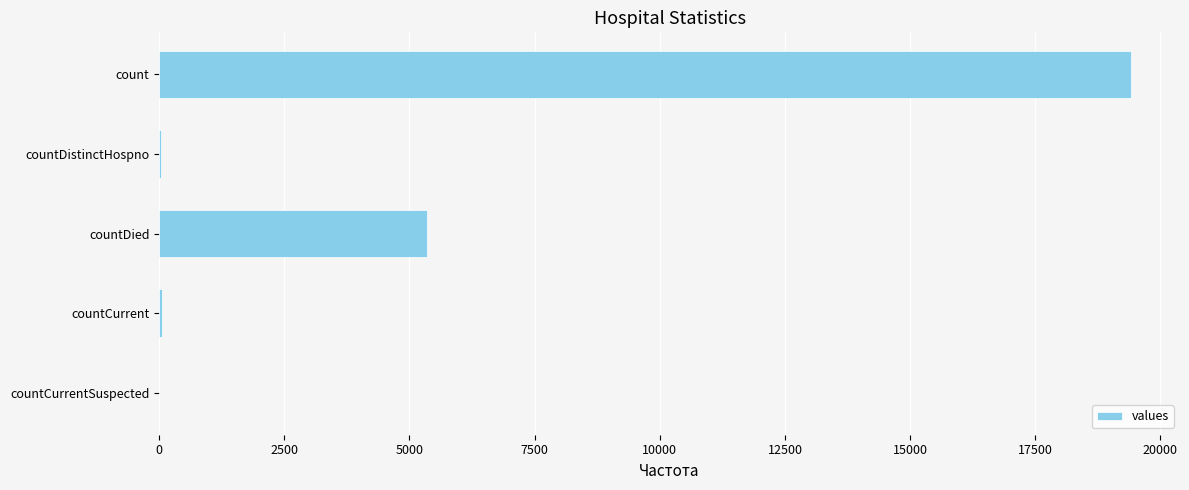

What is the sum of all values?

24875